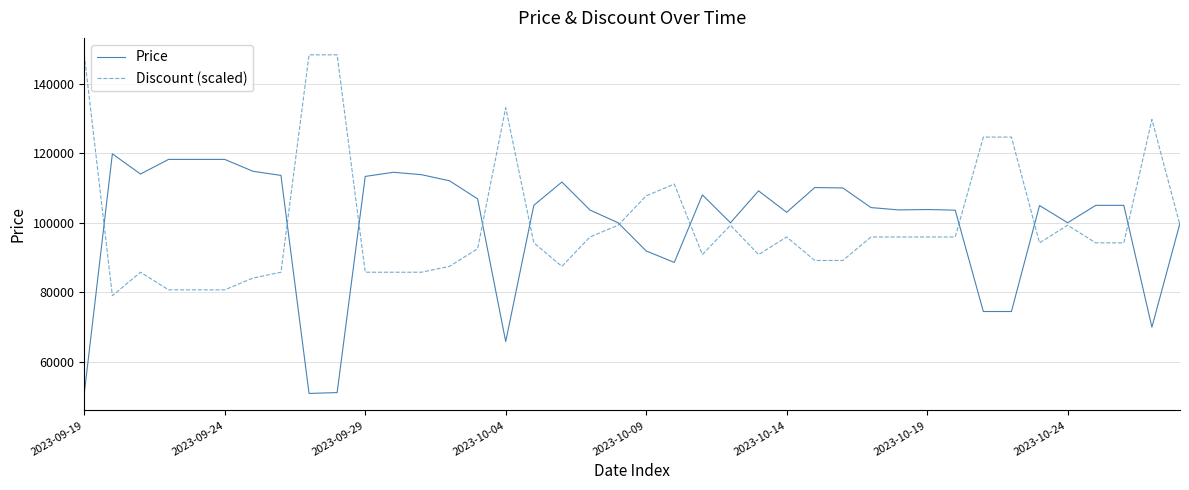

Rank the series by their maximum value, from highest to lowest.

Discount (scaled), Price